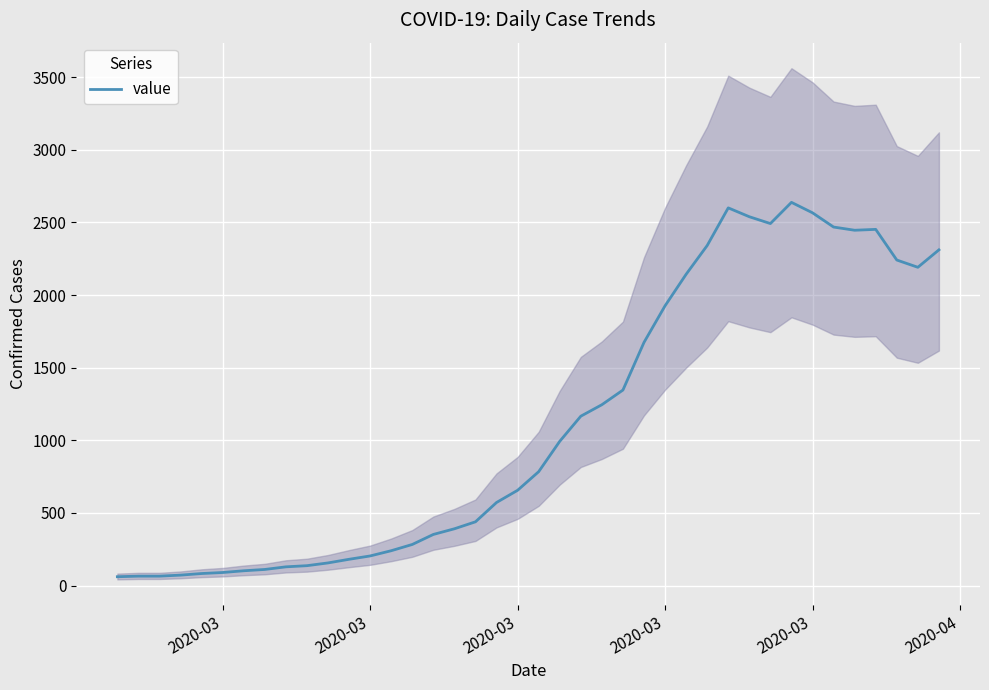

Is this an area chart (filled region under the line)?

No